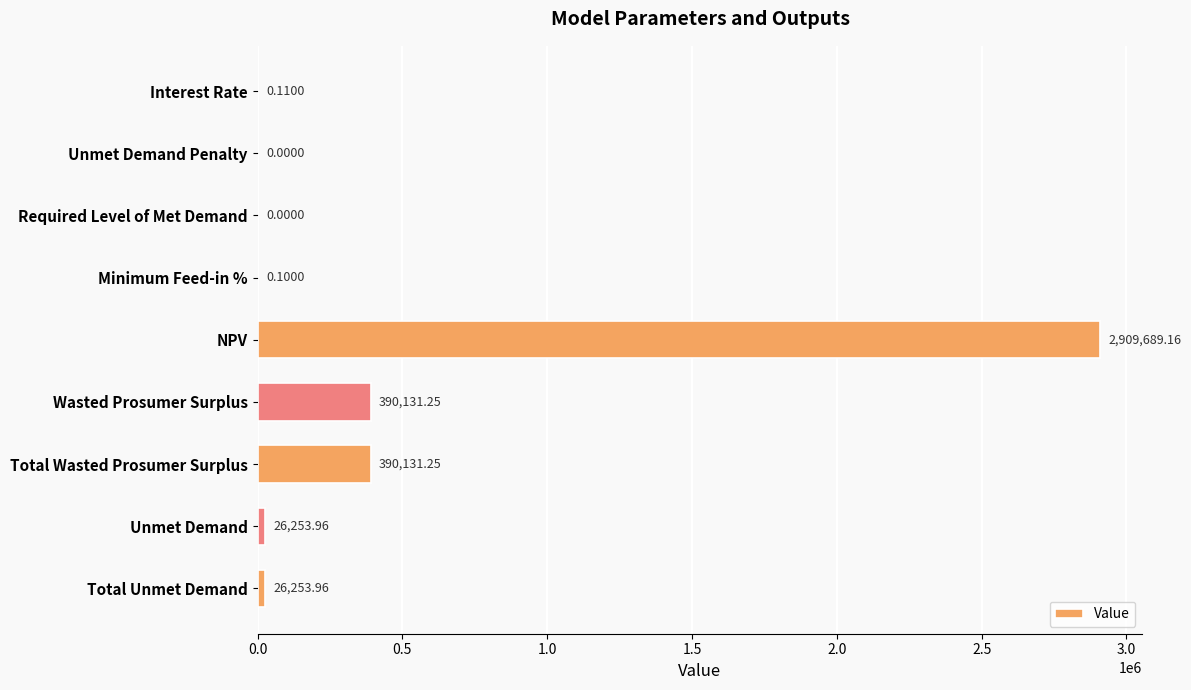

Which label corresponds to the largest value in the chart?

NPV